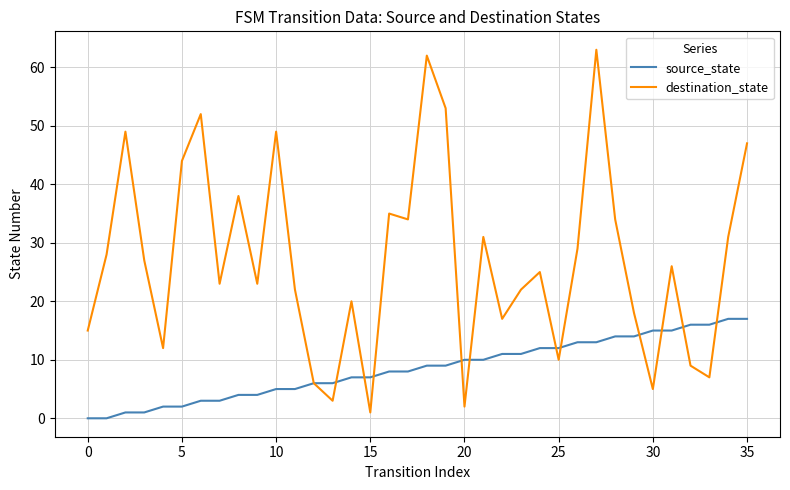

Does the chart have visible grid lines?

Yes